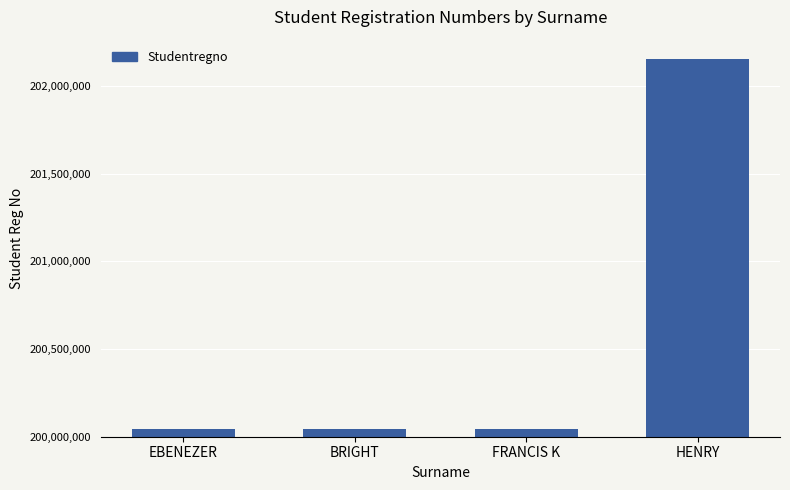

Approximately how many times larger is the value at FRANCIS K compared to BRIGHT?

1.0